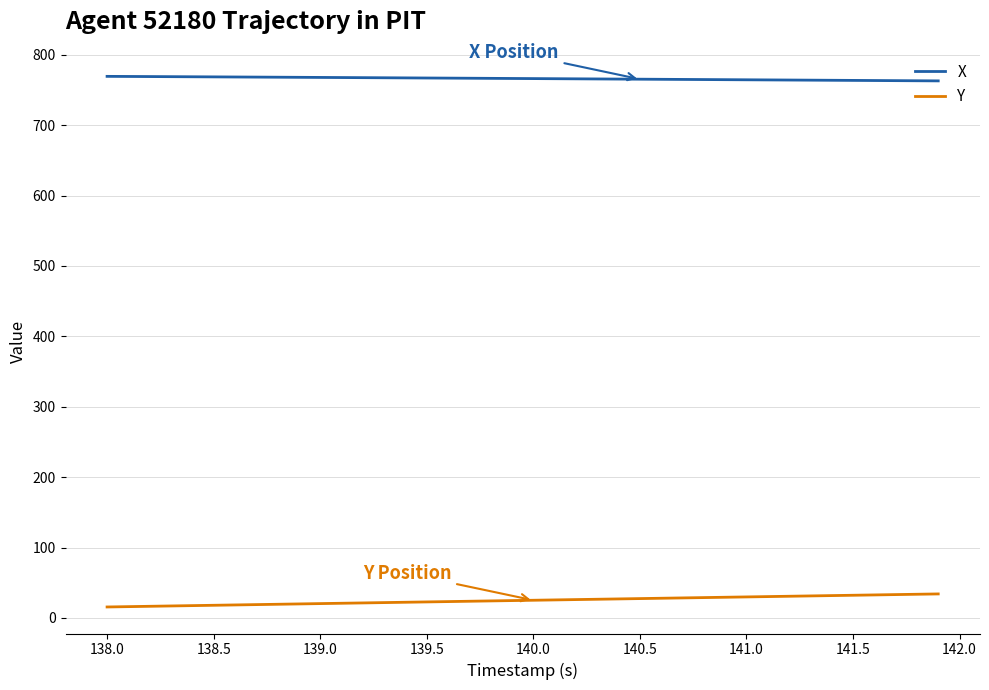

True or false: X and Y intersect in this chart.

False